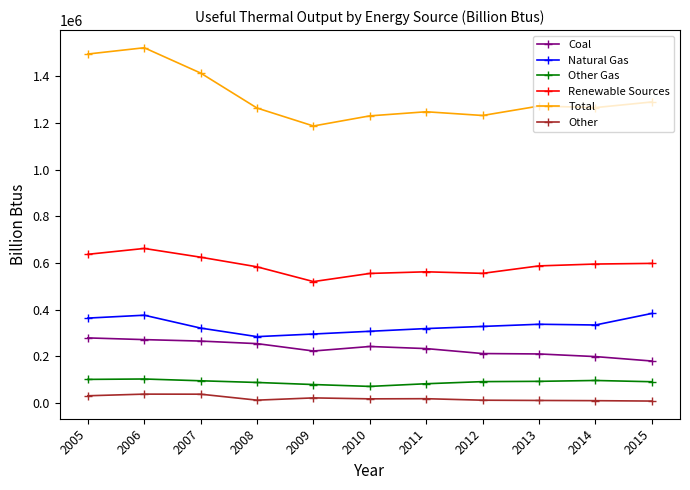

True or false: Natural Gas and Other Gas intersect in this chart.

False